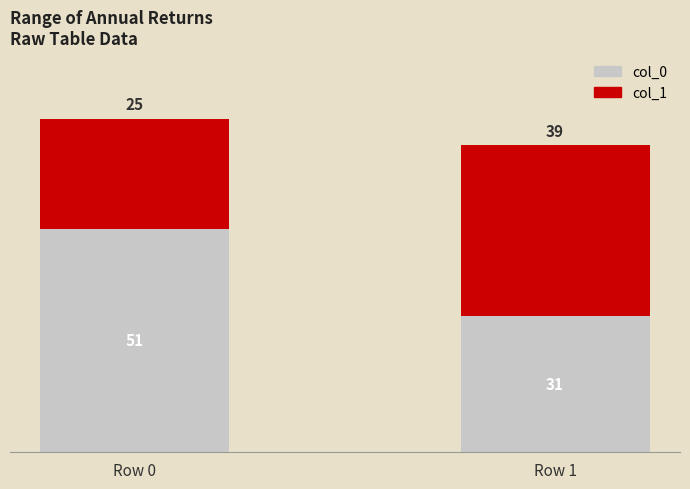

Reading left to right, list the values for the col_0 series.

51	31